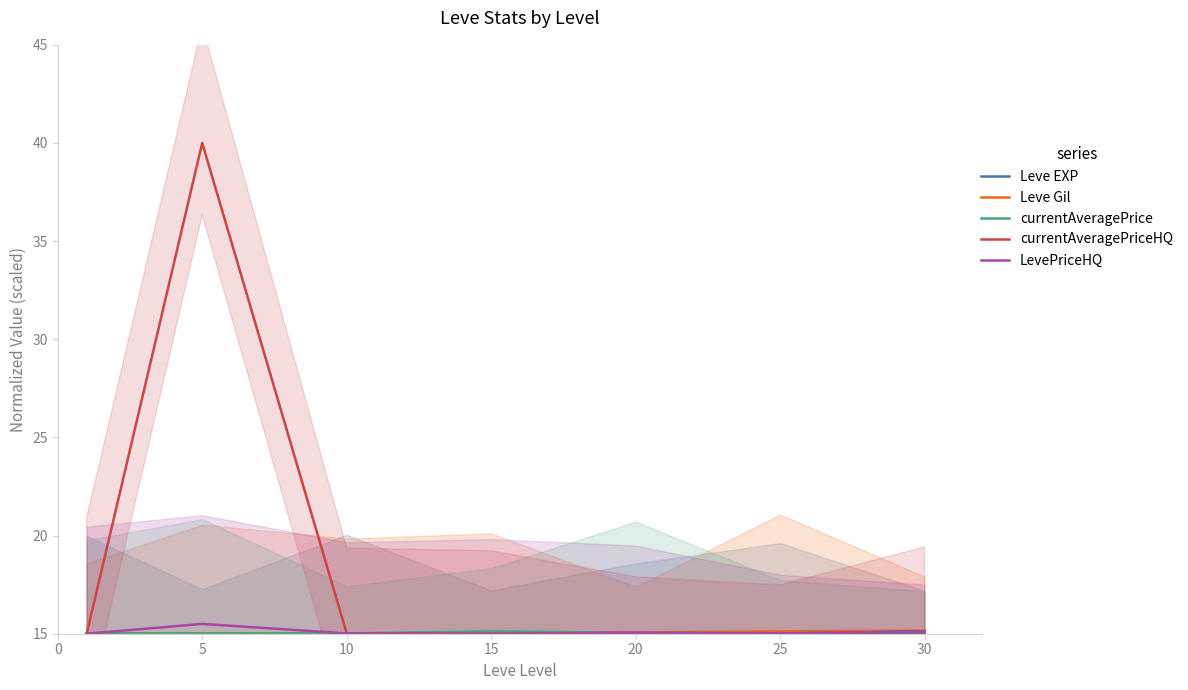

Which category has the highest value across all series?

5